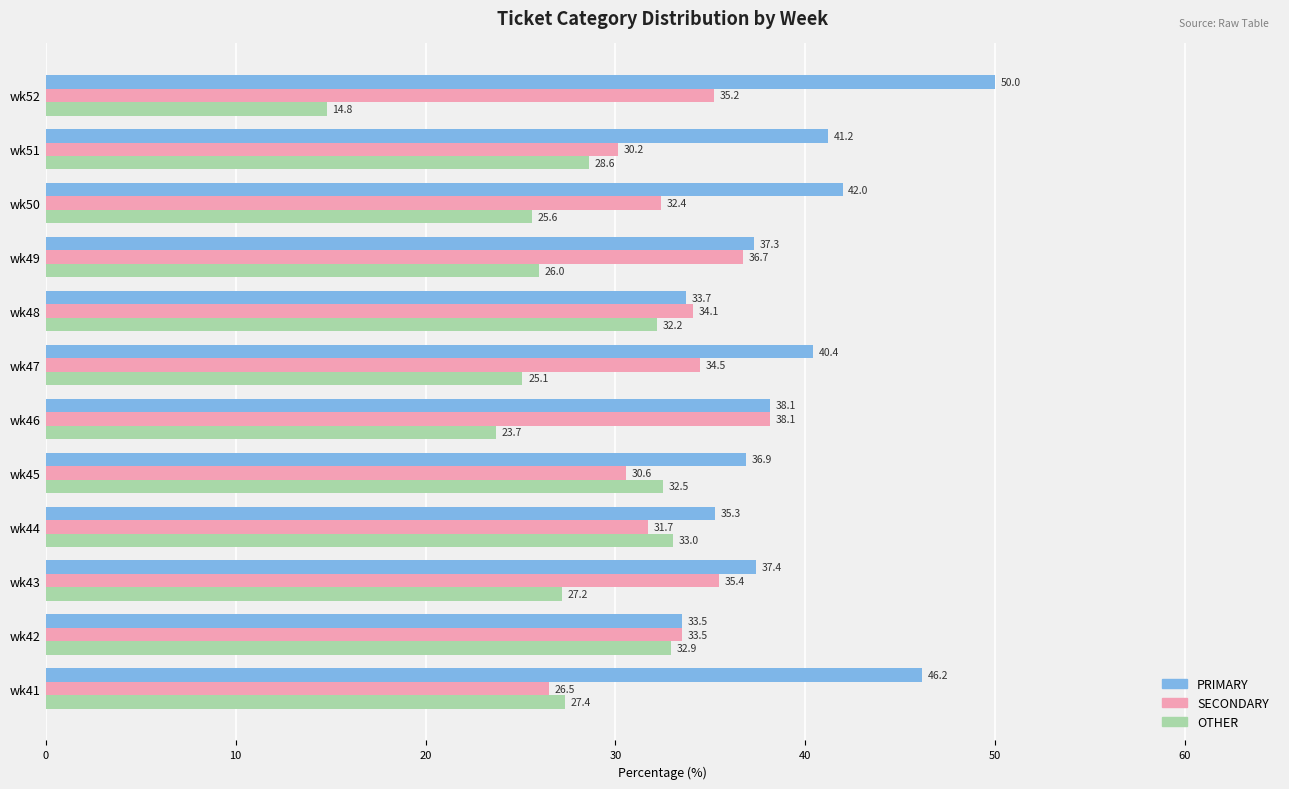

Rank the series by their average value, from highest to lowest.

PRIMARY, SECONDARY, OTHER